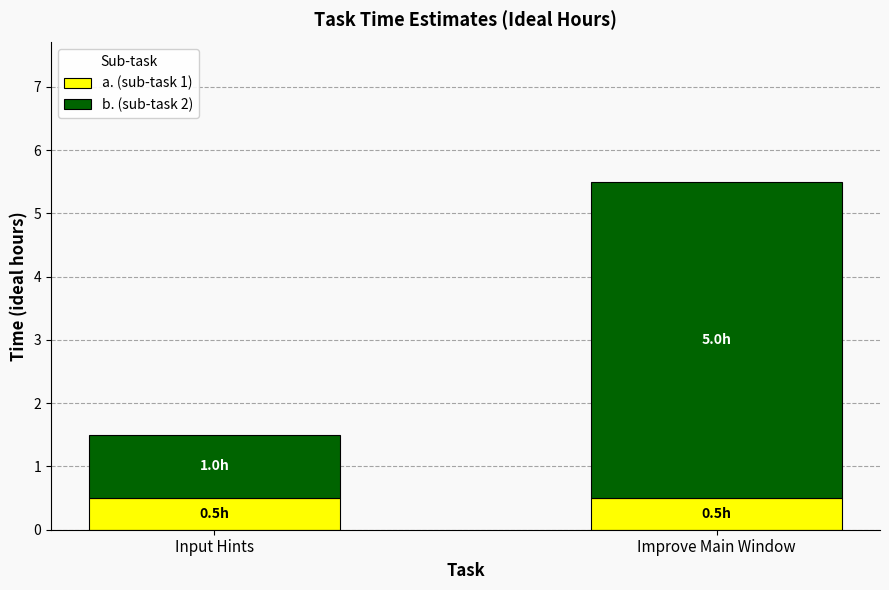

What is the total value across all series at Input Hints?

1.5